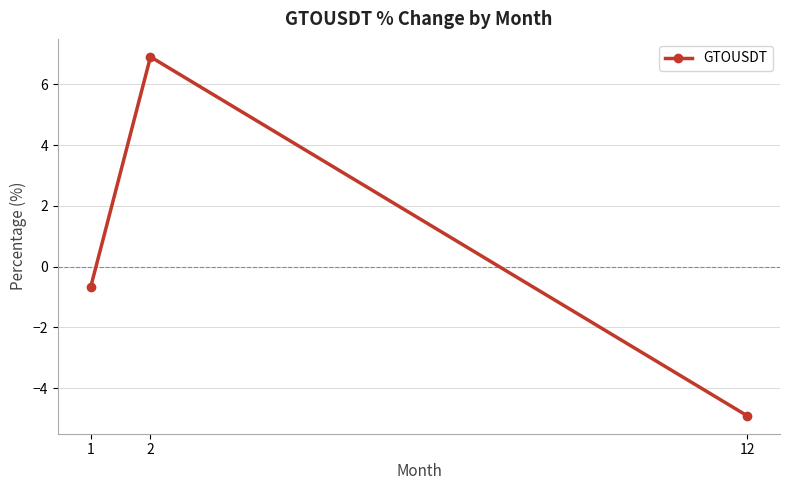

Which category has the highest value across all series?

2